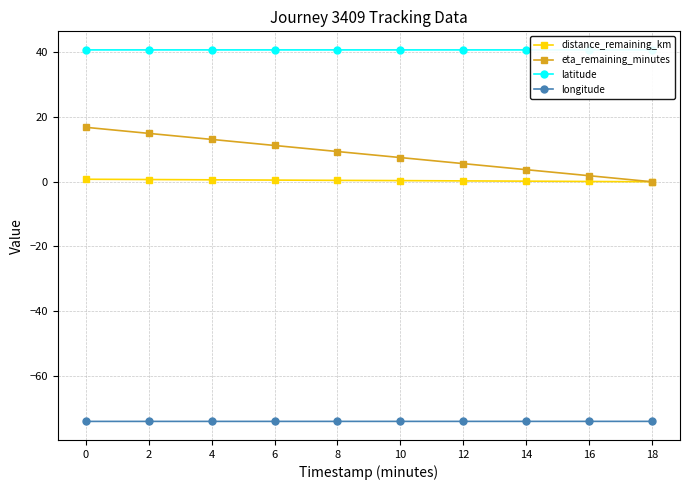

What are all the series names shown in the legend?

distance_remaining_km, eta_remaining_minutes, latitude, longitude